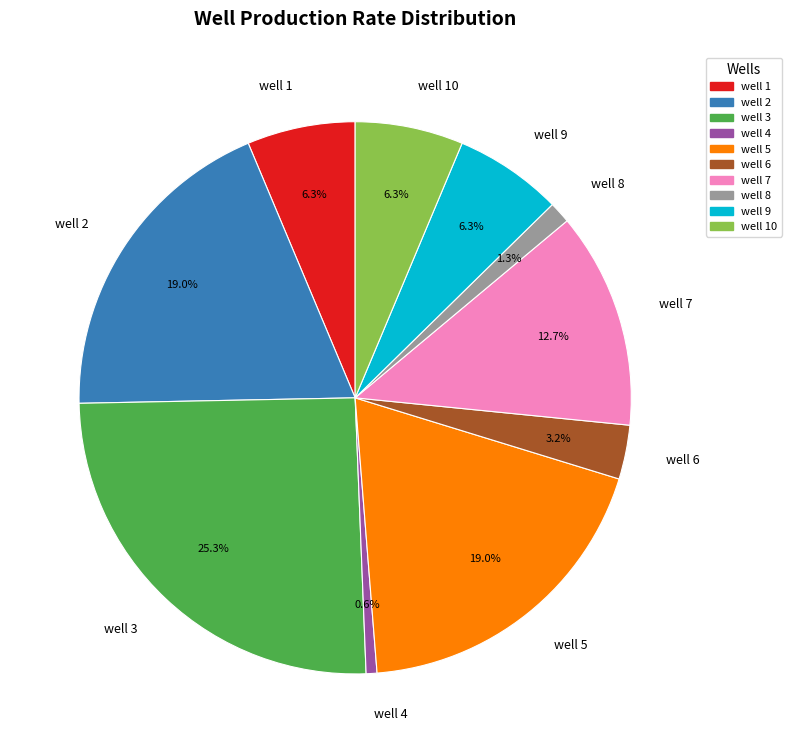

What percentage is the well 5 slice, to the nearest percent?

19%